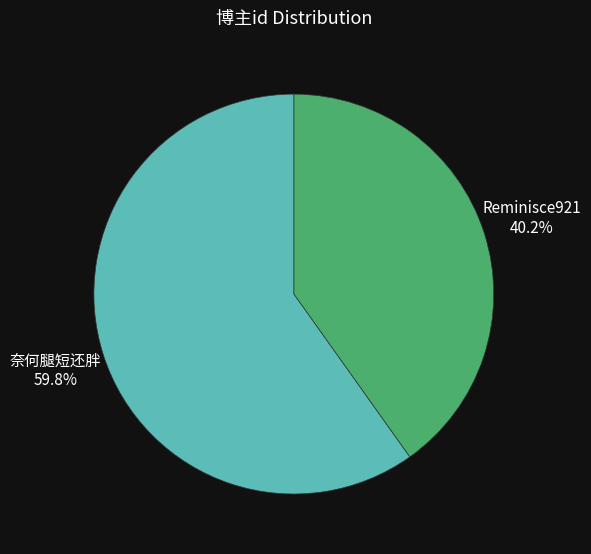

Is it true that 奈何腿短还胖 is 54% of the pie?

False